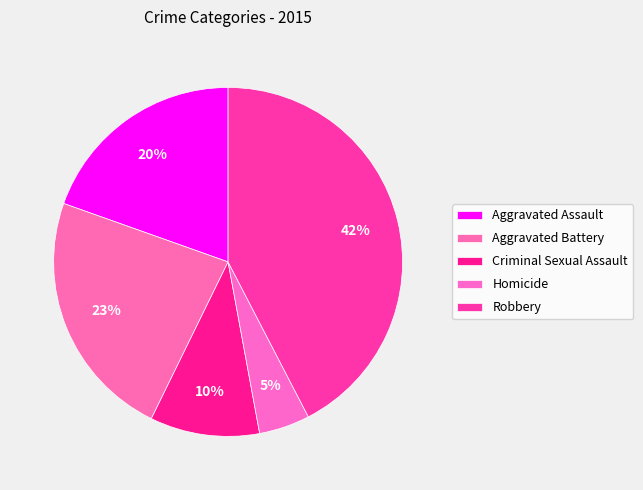

To the nearest percent, what is the difference between the Aggravated Assault and Criminal Sexual Assault slice percentages?

9%